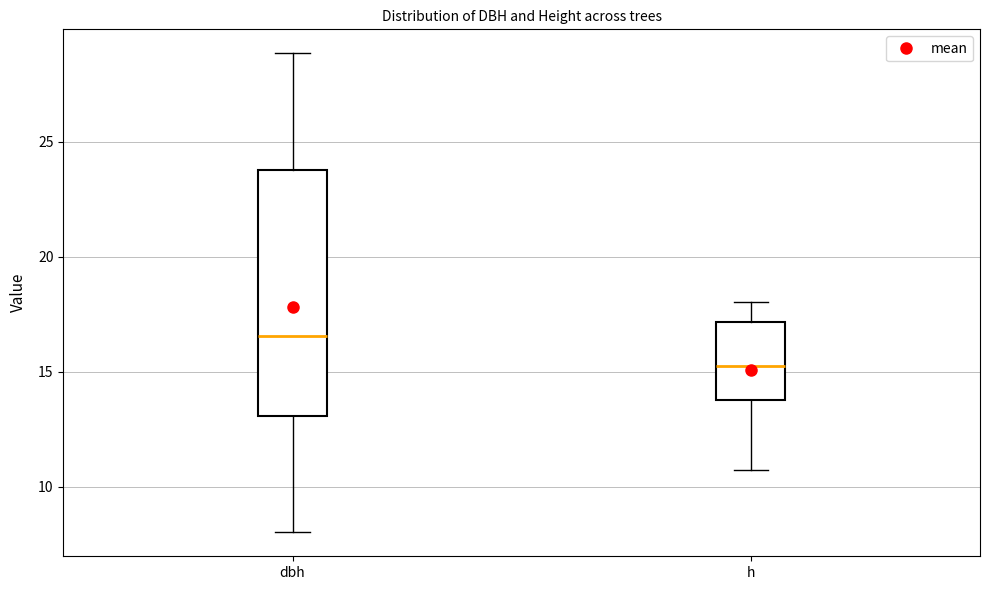

Reading left to right, read every box against the y-axis: the position of its median line, the range the box covers, and the ends of its whiskers. The values are not printed on the chart, so give them approximately, as read against the axis.

dbh: median 16.5, box 13.0 to 24.0, whiskers 8.0 to 29.0
h: median 15.5, box 14.0 to 17.0, whiskers 10.5 to 18.0